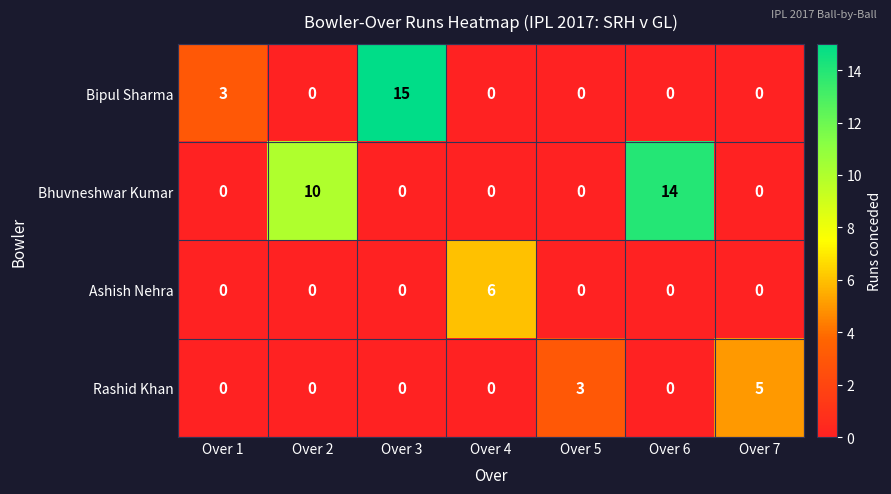

The value of Bhuvneshwar Kumar at Over 2 is 18. True or false?

False